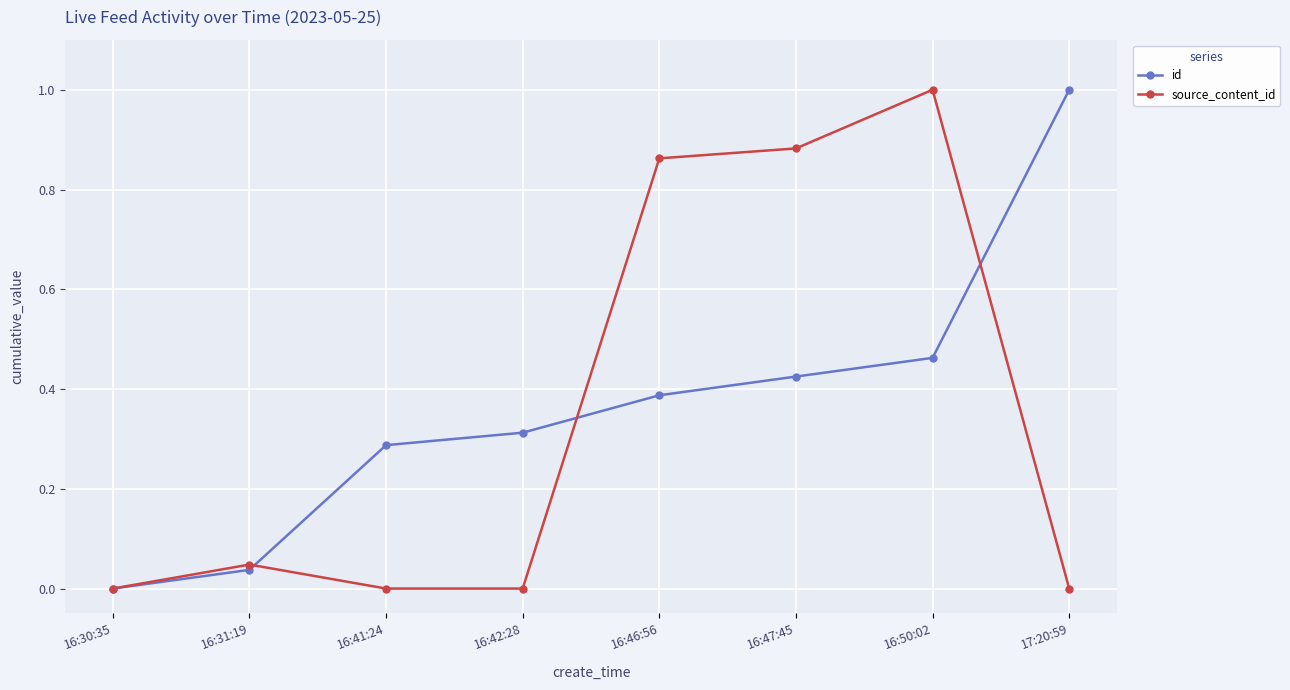

True or false: id has a value of 0.2 at 16:42:28.

False